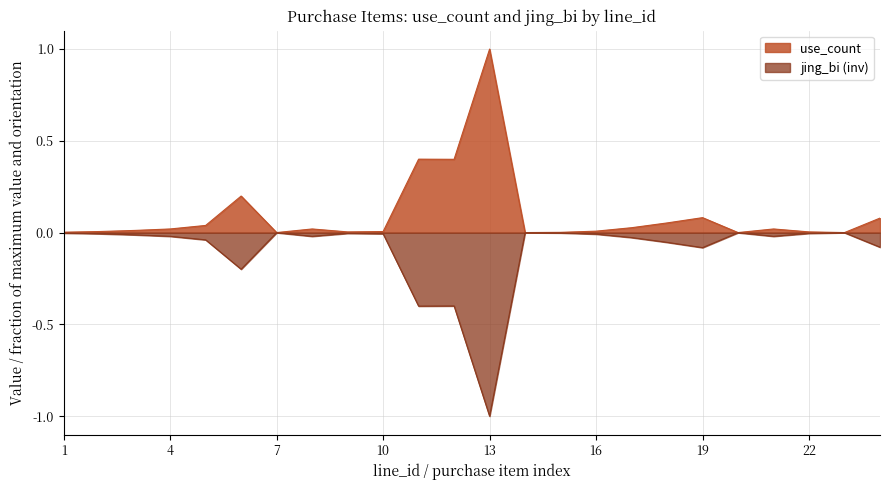

True or false: jing_bi has a value of -0.0 at 21.

False